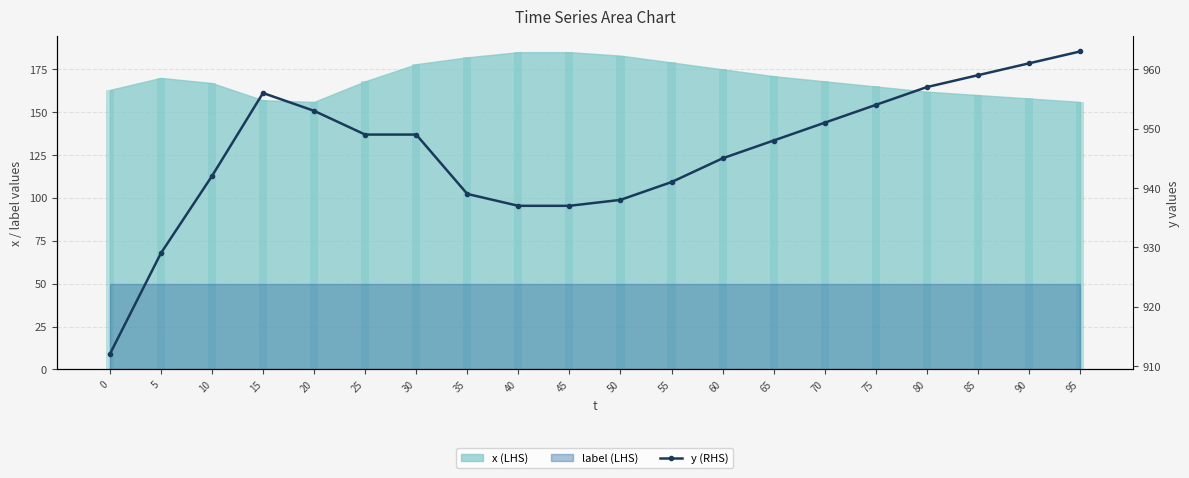

True or false: the data shows 937 at 45.

True